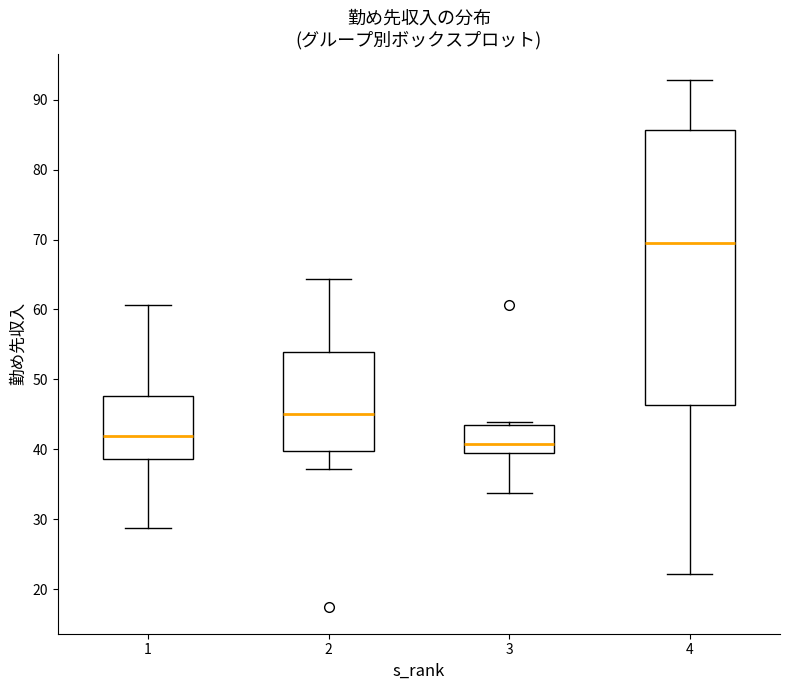

Reading left to right, transcribe this box plot: for each box, give where its median line is, the range the box spans, and where its two whiskers end, as read against the y-axis. The values are not printed on the chart, so give them approximately, as read against the axis.

1: median 42, box 39 to 48, whiskers 29 to 61
2: median 45, box 40 to 54, whiskers 37 to 64
3: median 41, box 39 to 44, whiskers 34 to 44 (just above the box's upper edge)
4: median 70, box 46 to 86, whiskers 22 to 93